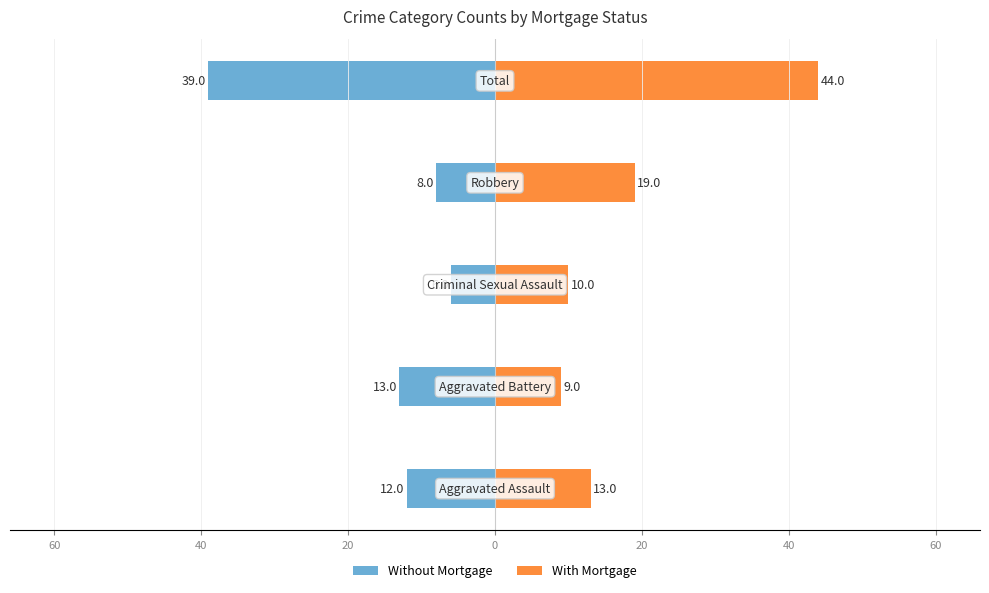

What is the value of the Without Mortgage bar at the 1st from the left?

-12